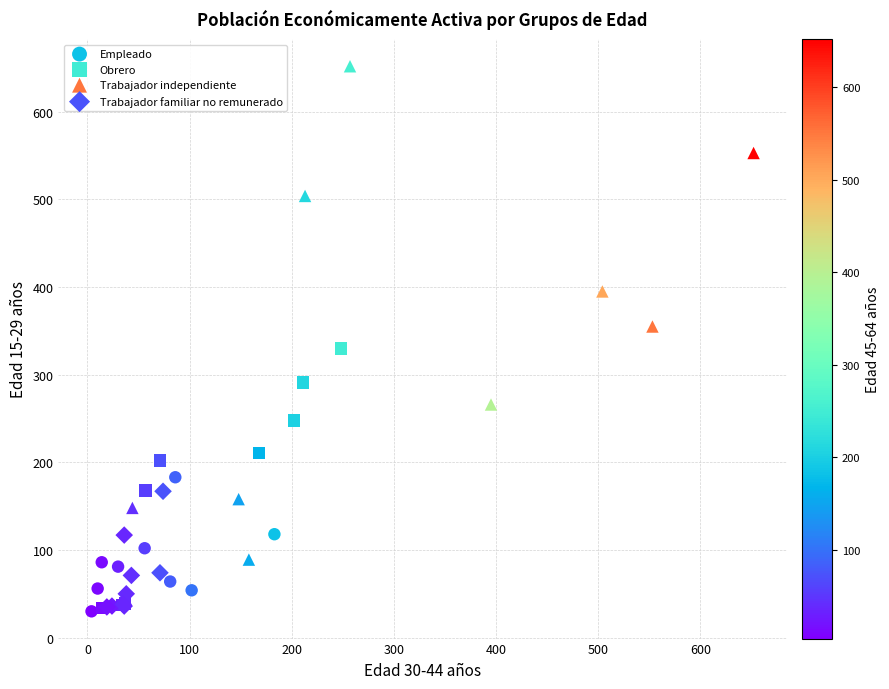

Which series has the widest spread of Y values?

Trabajador independiente